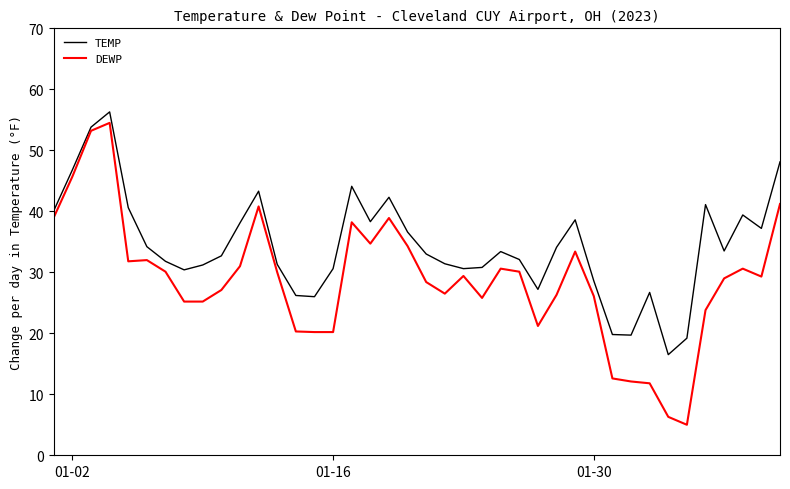

What is the minimum value shown in the chart?

5.0